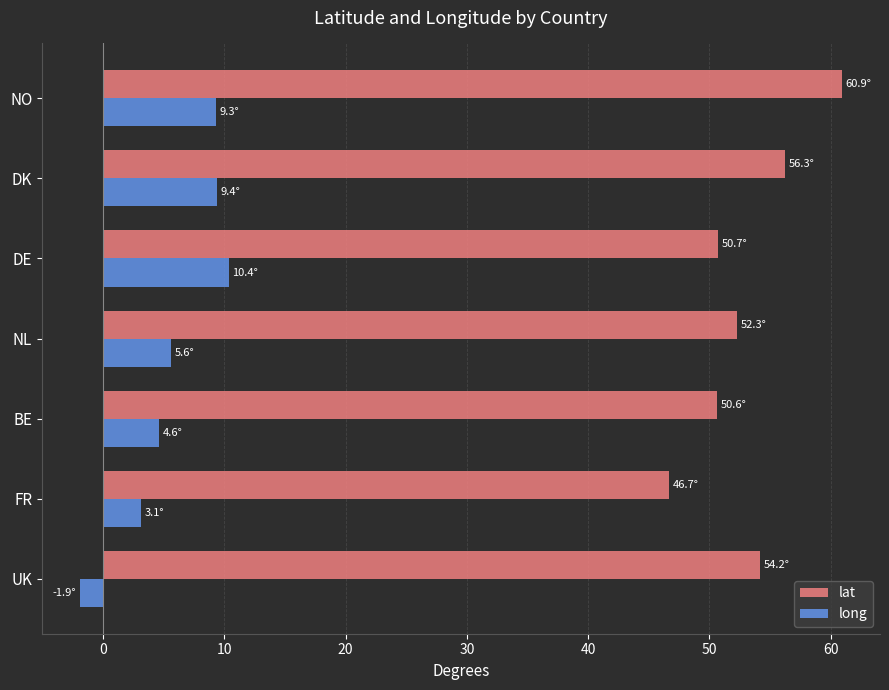

How many categories are shown in the chart?

7